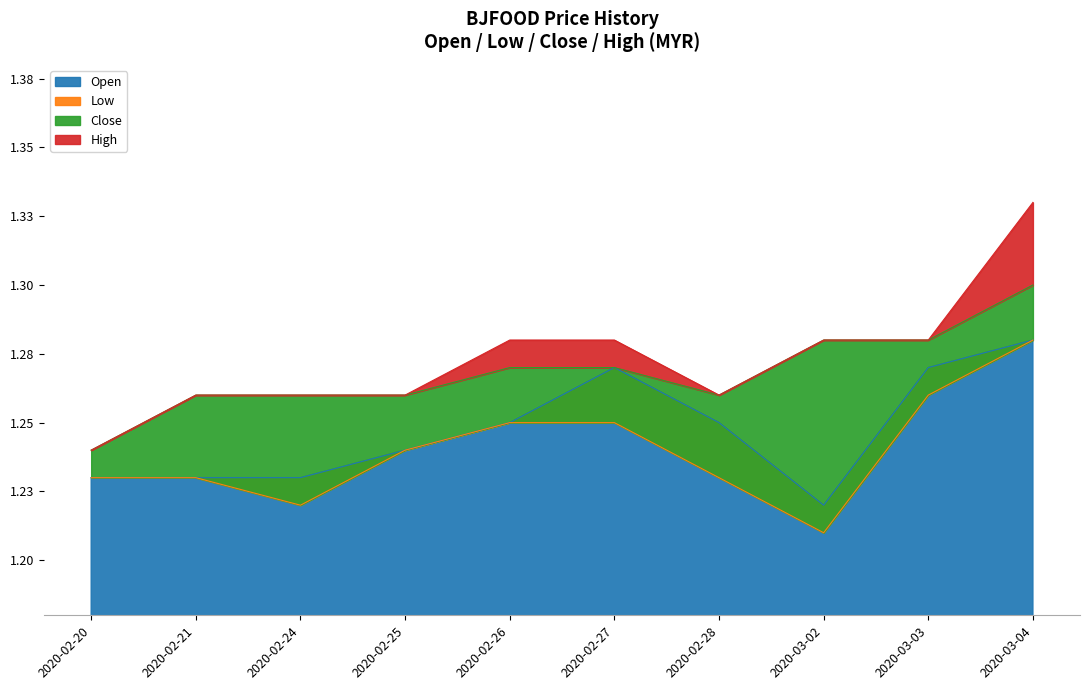

At which category does the chart reach its peak across all series?

2020-03-04